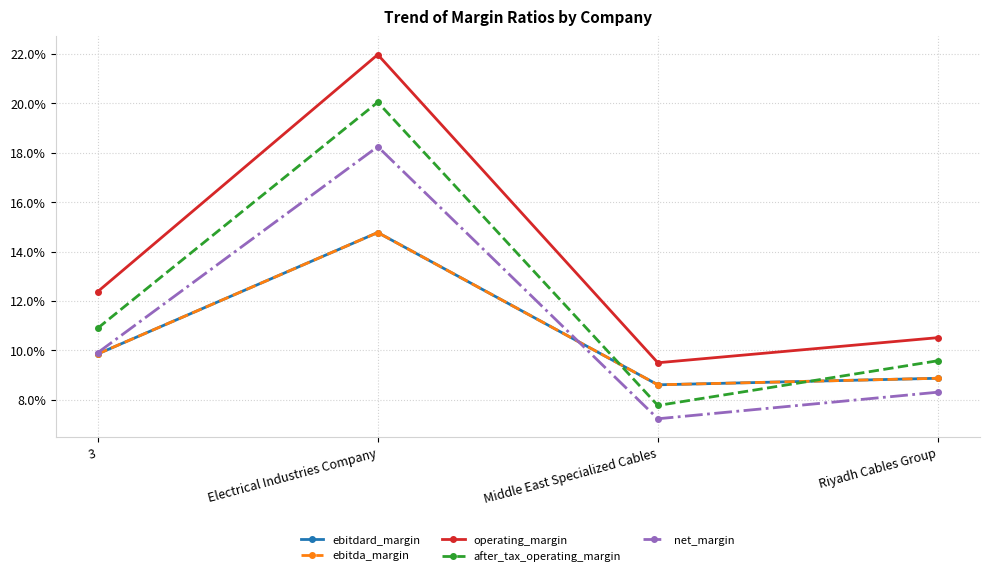

Reading left to right, transcribe all the data shown in this chart.

ebitdard_margin: 0.1	0.1	0.1	0.1
ebitda_margin: 0.1	0.1	0.1	0.1
operating_margin: 0.1	0.2	0.1	0.1
after_tax_operating_margin: 0.1	0.2	0.1	0.1
net_margin: 0.1	0.2	0.1	0.1